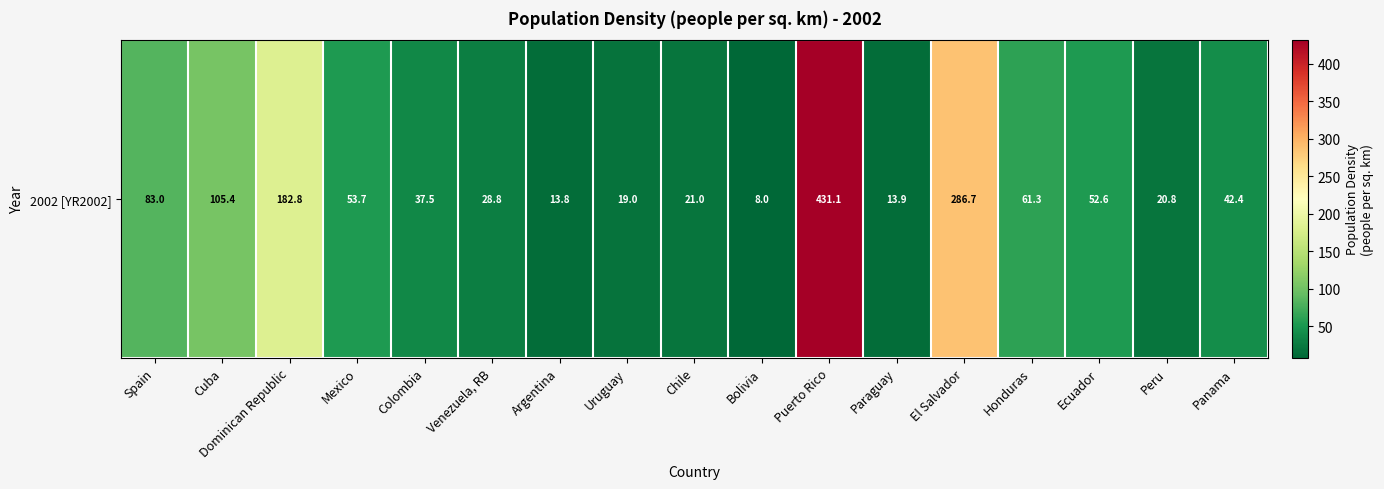

The chart shows a value of 76.4 at Mexico. True or false?

False